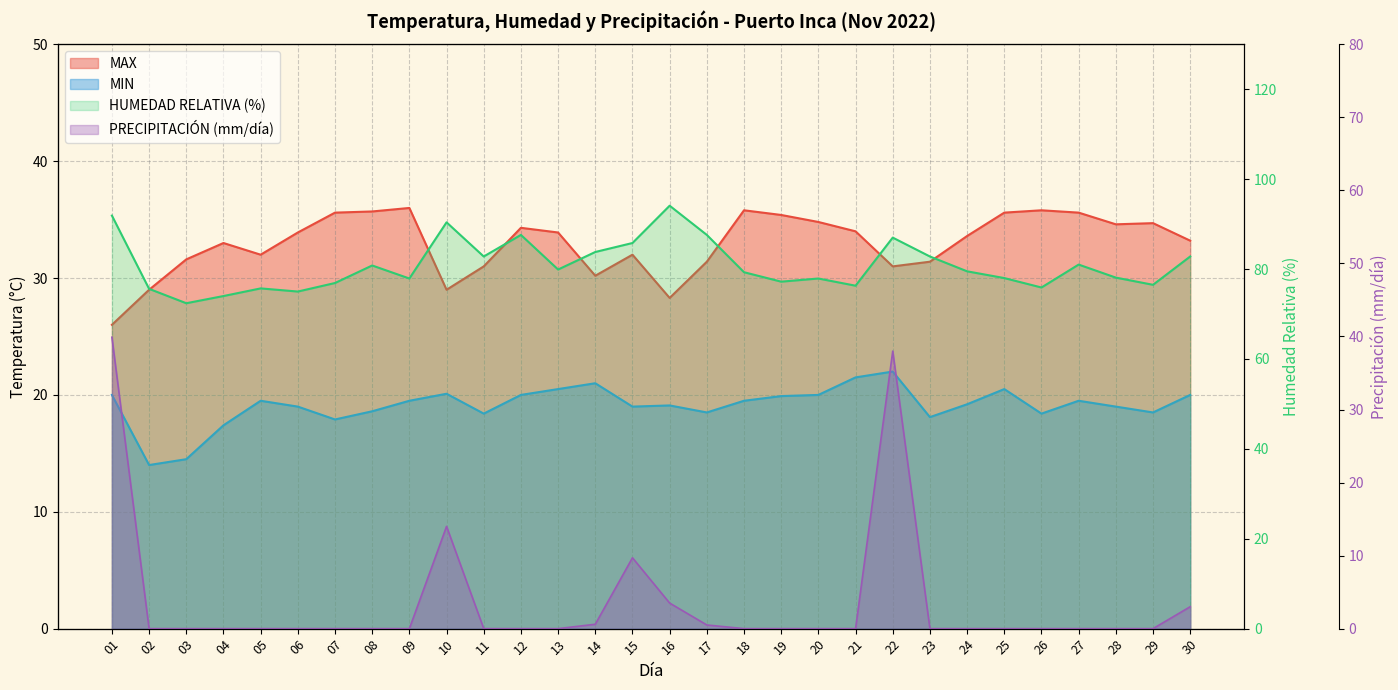

Count the number of categories in the chart.

30